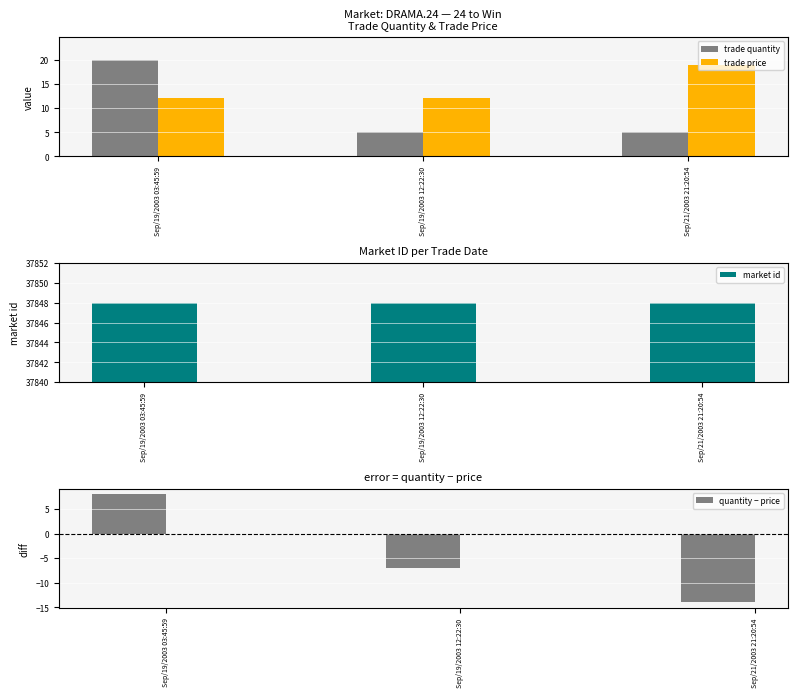

Which category has the lowest value in the trade price series?

Sep/19/2003 03:45:59